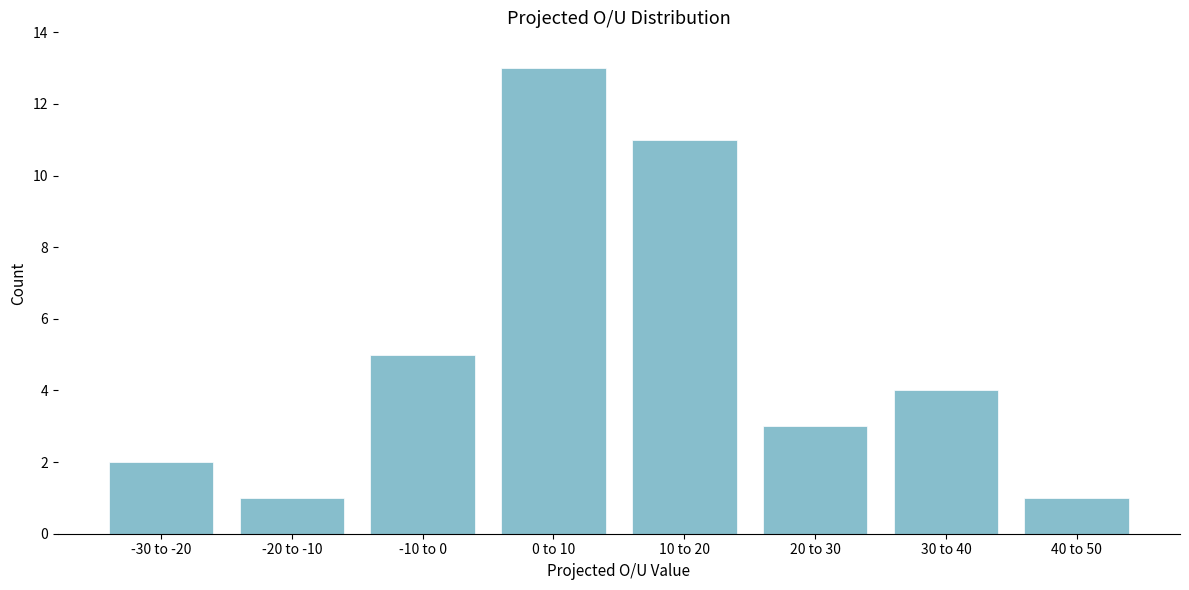

Reading left to right, extract all data points from this chart.

-30 to -20=2	-20 to -10=1	-10 to 0=5	0 to 10=13	10 to 20=11	20 to 30=3	30 to 40=4	40 to 50=1